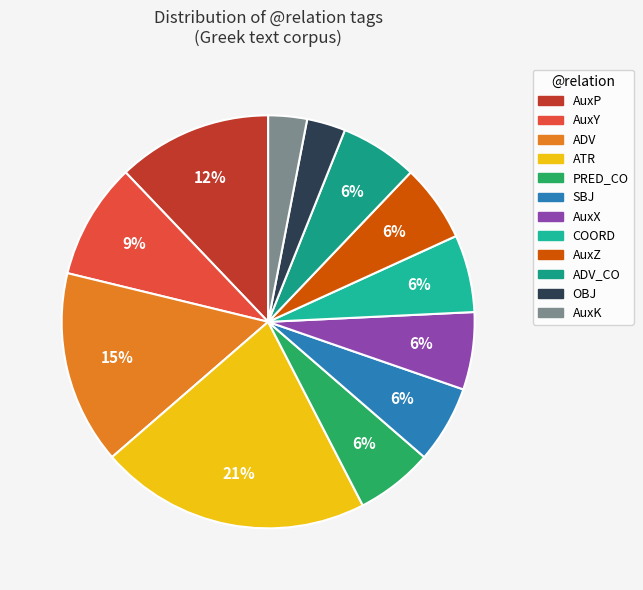

Is there any slice that represents more than half of the pie?

No